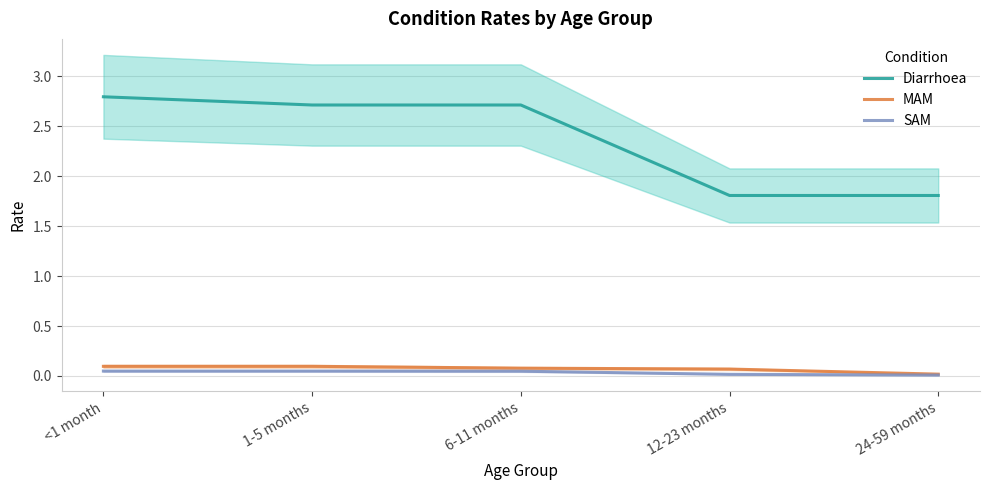

What is the difference between the highest and lowest values at 12-23 months?

1.8